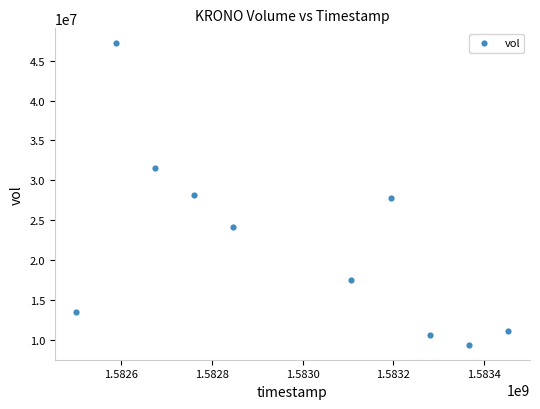

What is the average Y value?

22097770